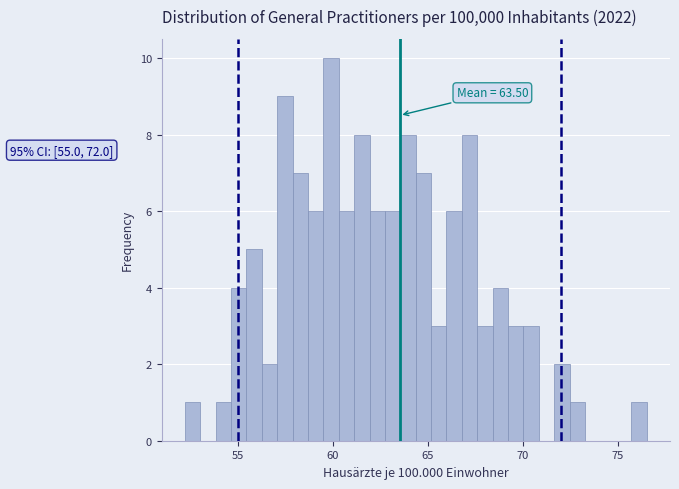

Around what value on the x-axis is the tallest bar? Give the approximate position of its centre, as read against the axis.

60.0